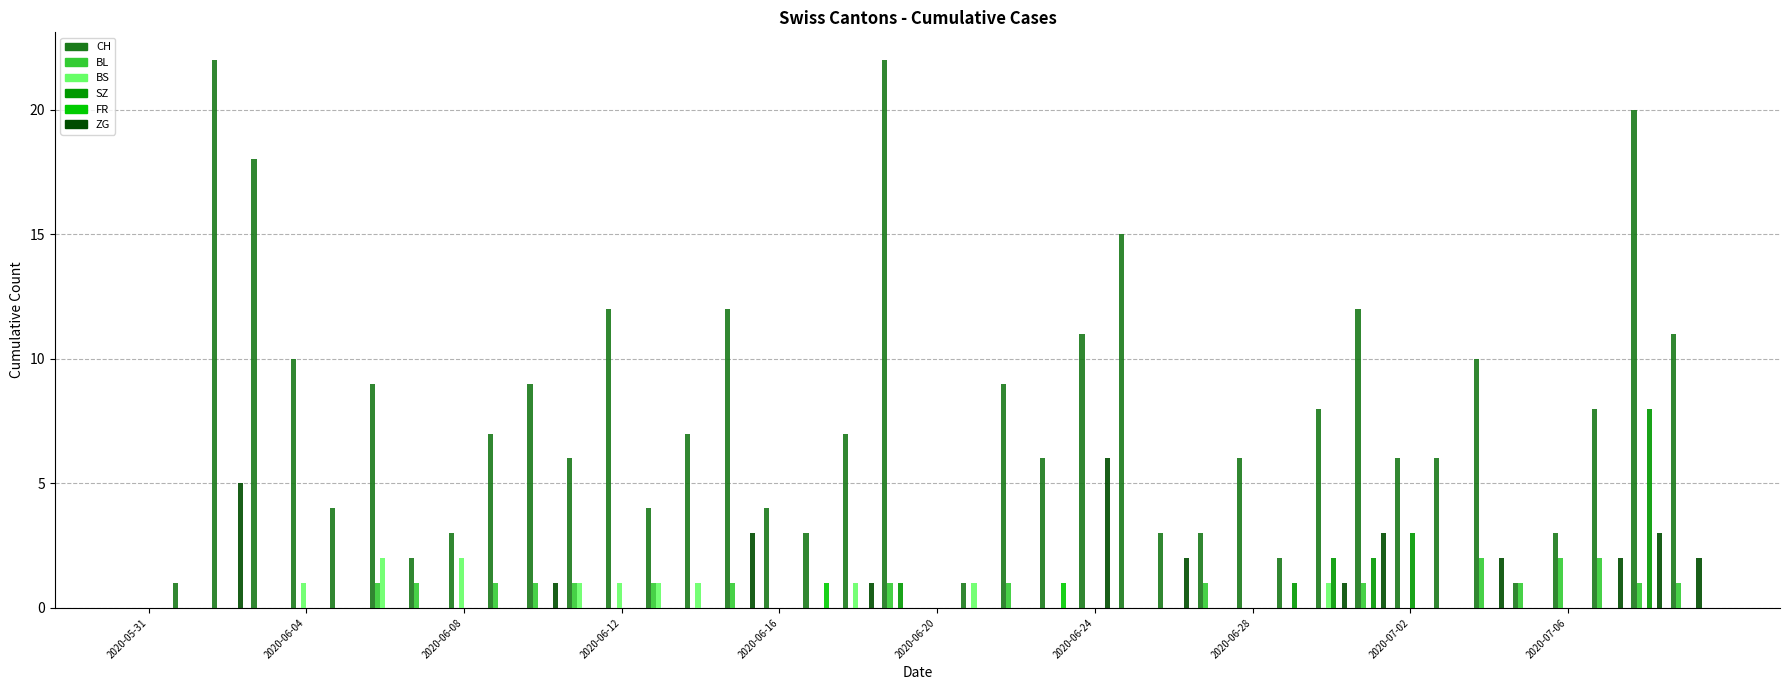

What is the greatest value displayed?

22